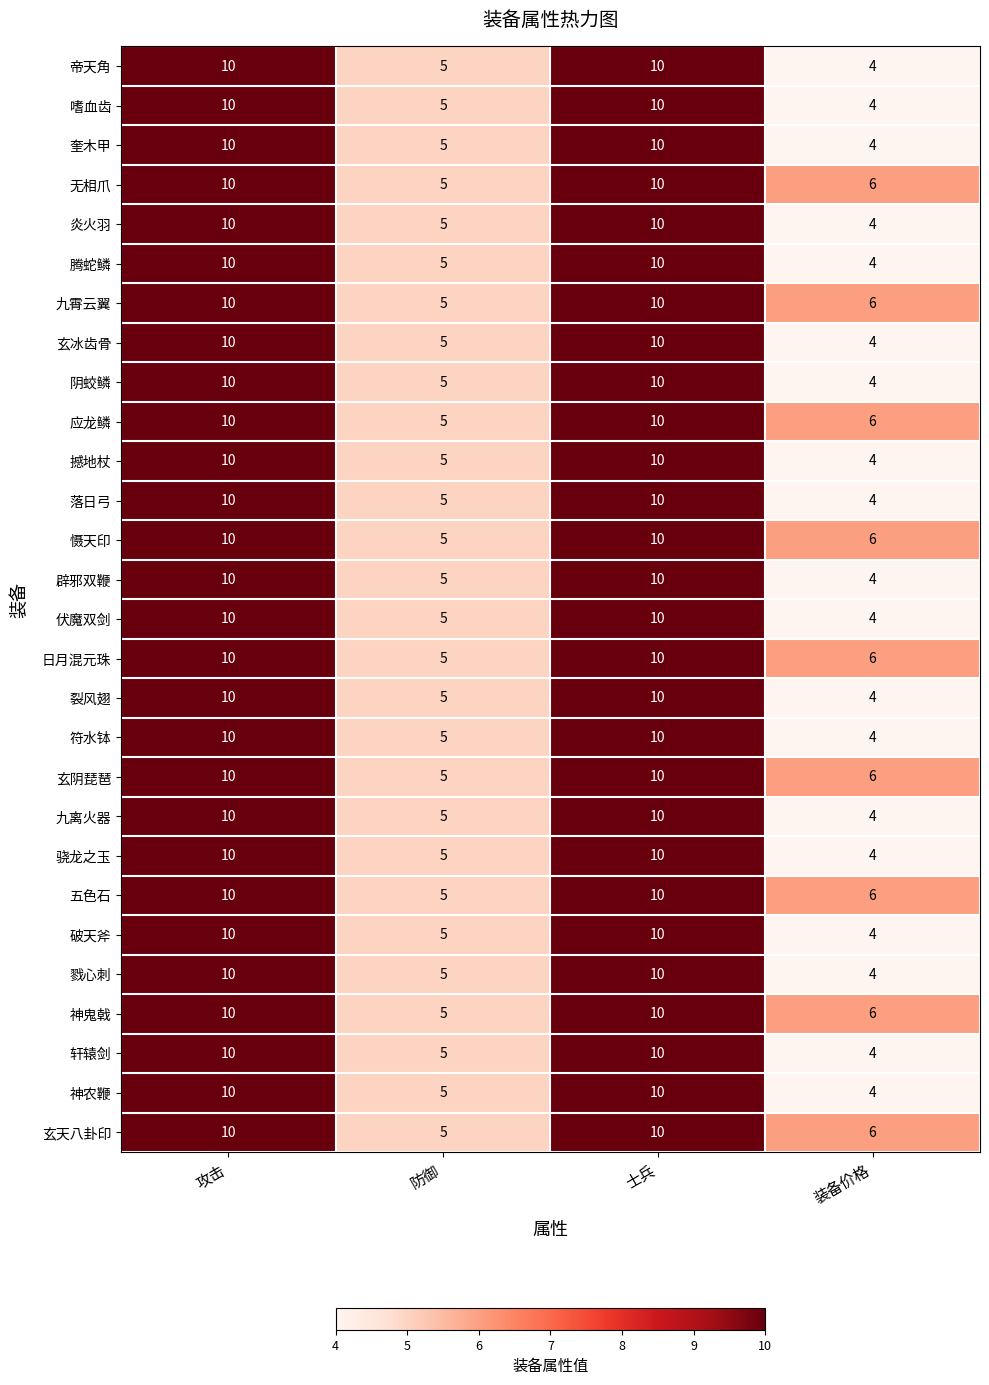

Count the 轩辕剑 values in the range 5 to 10.

3